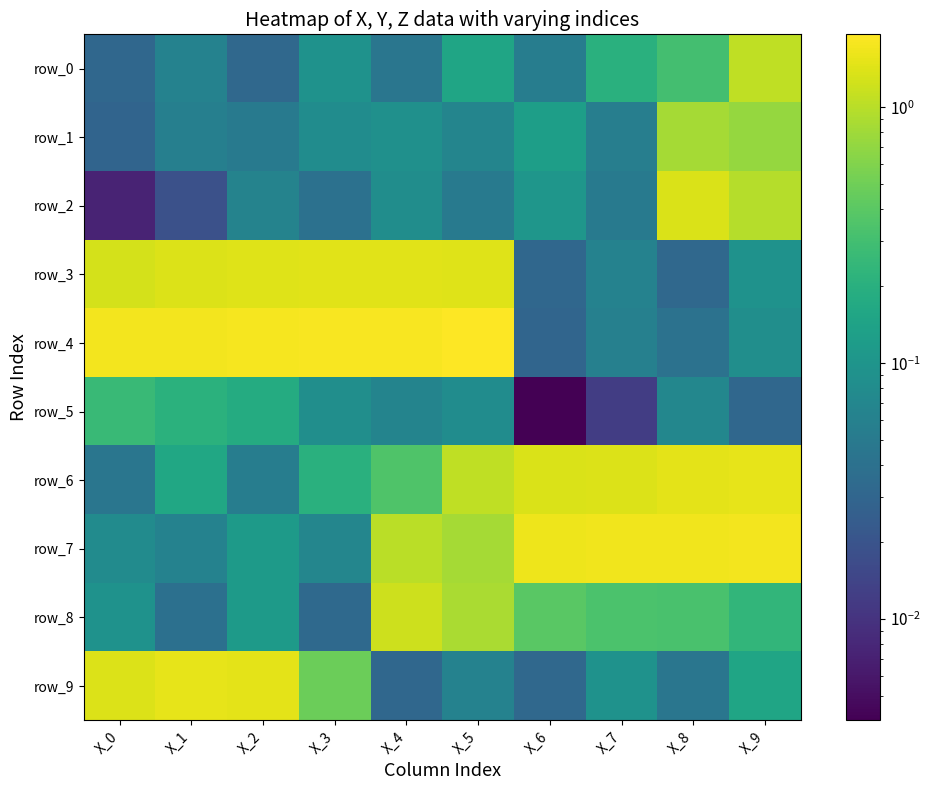

Which series has the largest total across all categories?

row_4